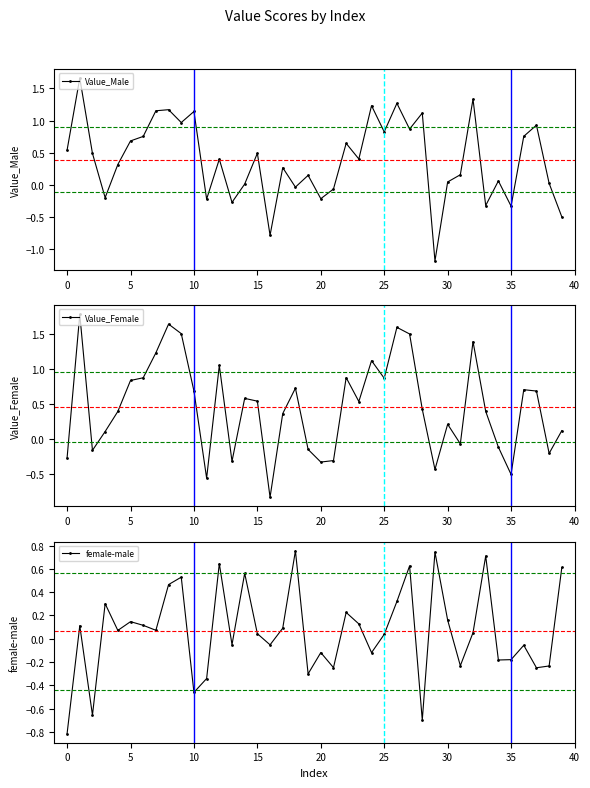

What is the maximum value for Value_Male?

1.7